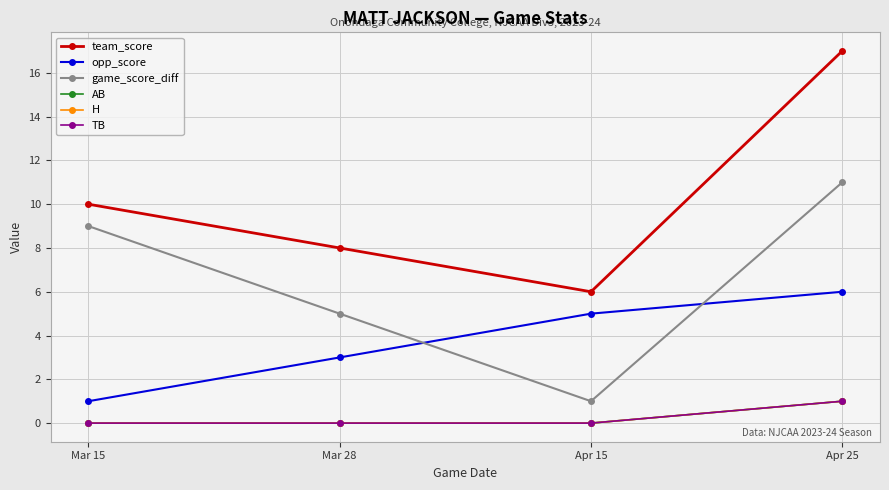

Does the chart have visible grid lines?

Yes